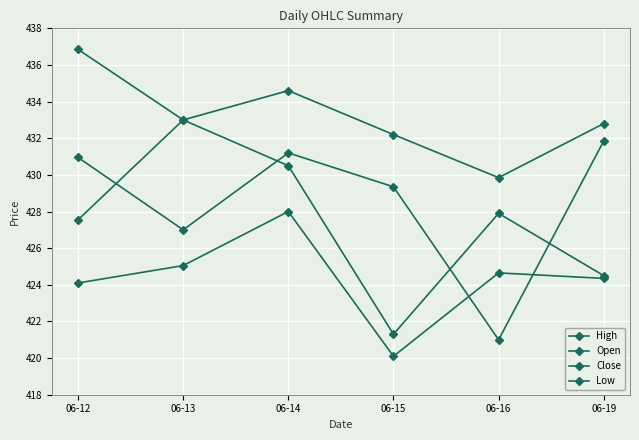

How many data points in Open are above 430?

3